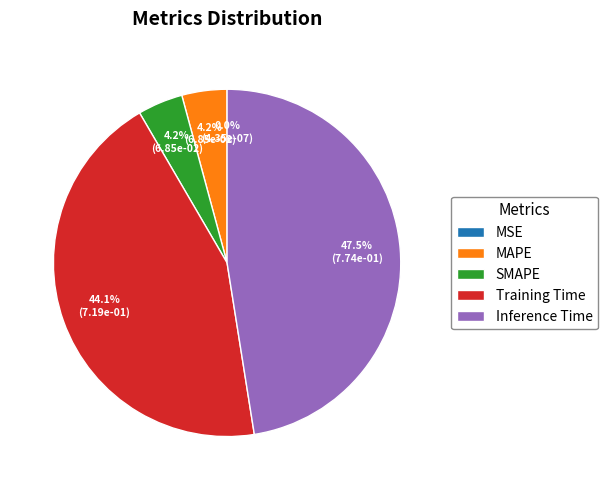

To the nearest percent, what is the combined percentage of Inference Time and SMAPE?

52%